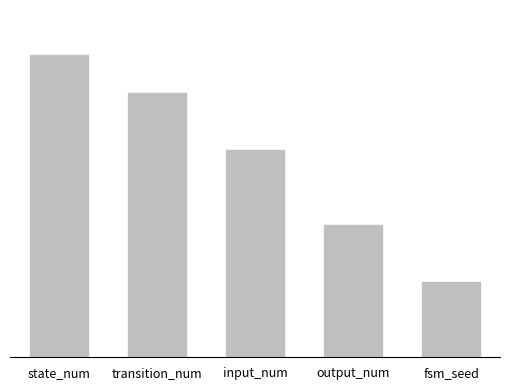

Are the bars horizontal?

No